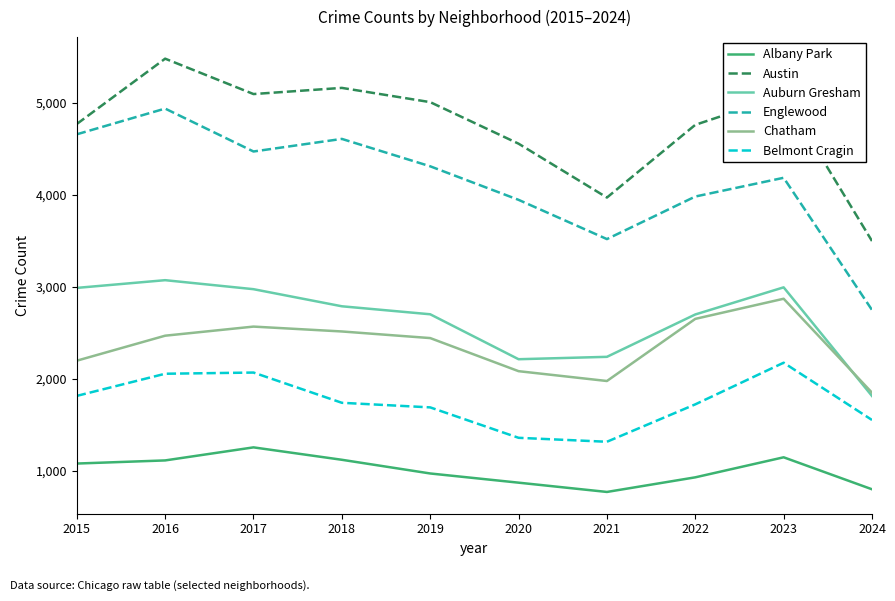

At which label is Englewood closest to 3842?

2020